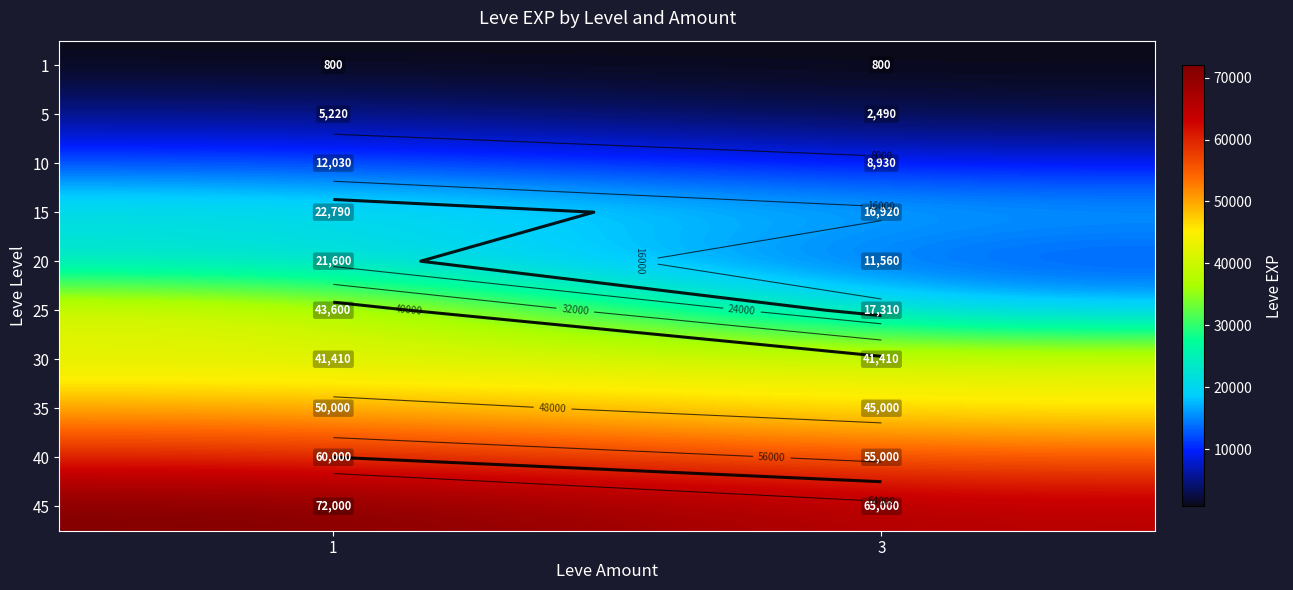

At how many categories does at least one series exceed 20511?

2